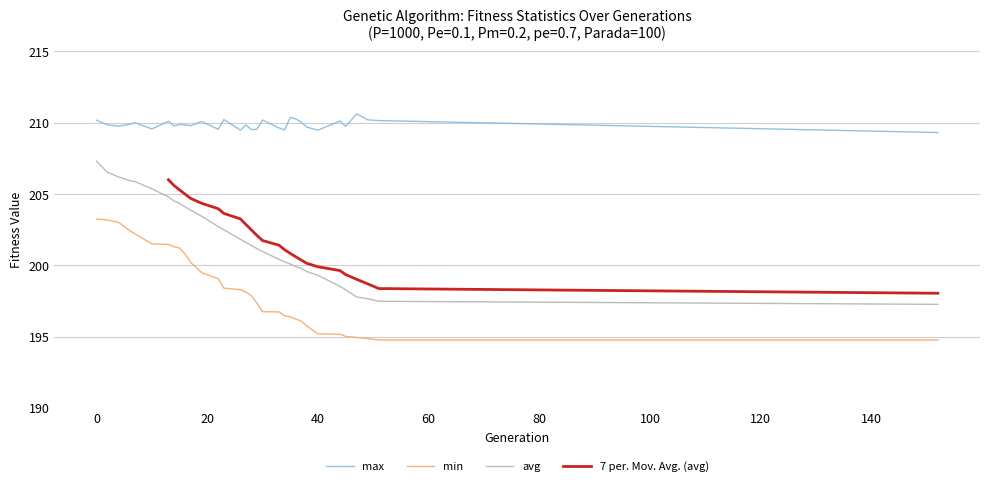

Which label corresponds to the largest value in the chart?

47